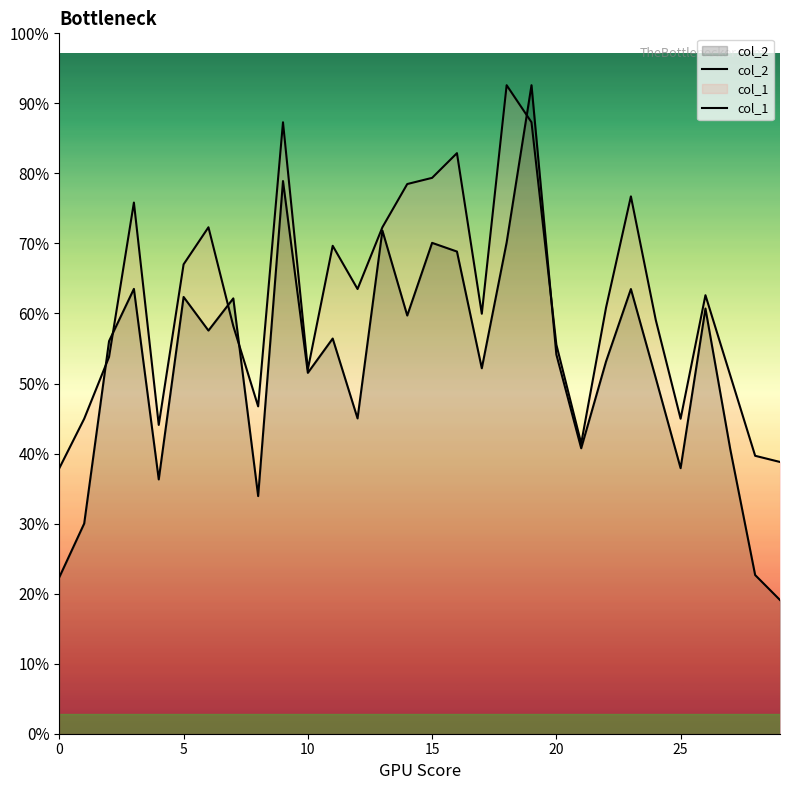

How many series are shown in this chart?

2